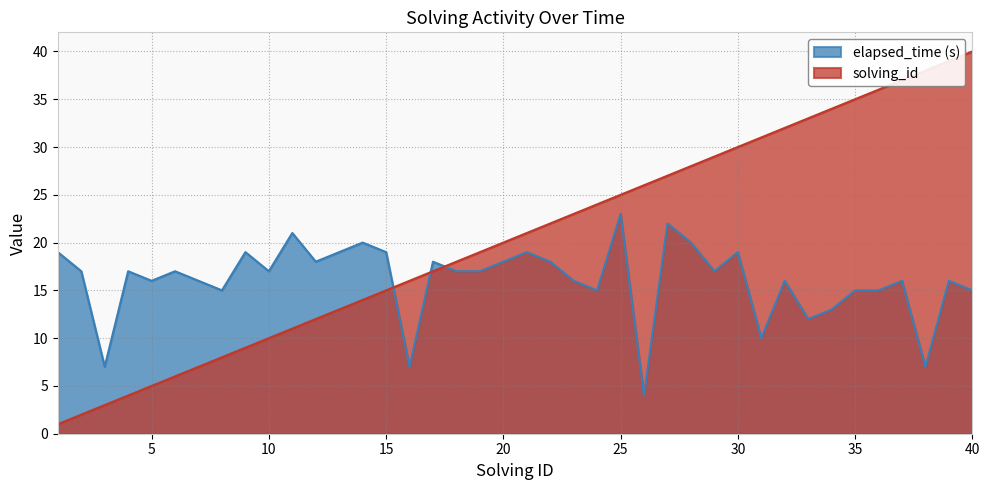

At which label is elapsed_time closest to 13?

34